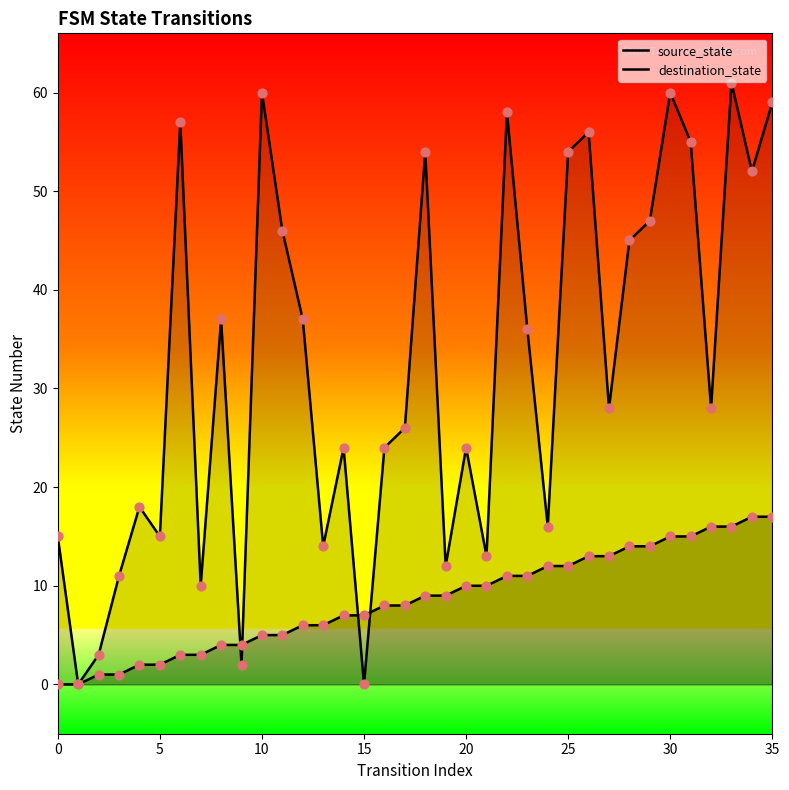

What are all the series names shown in the legend?

source_state, destination_state